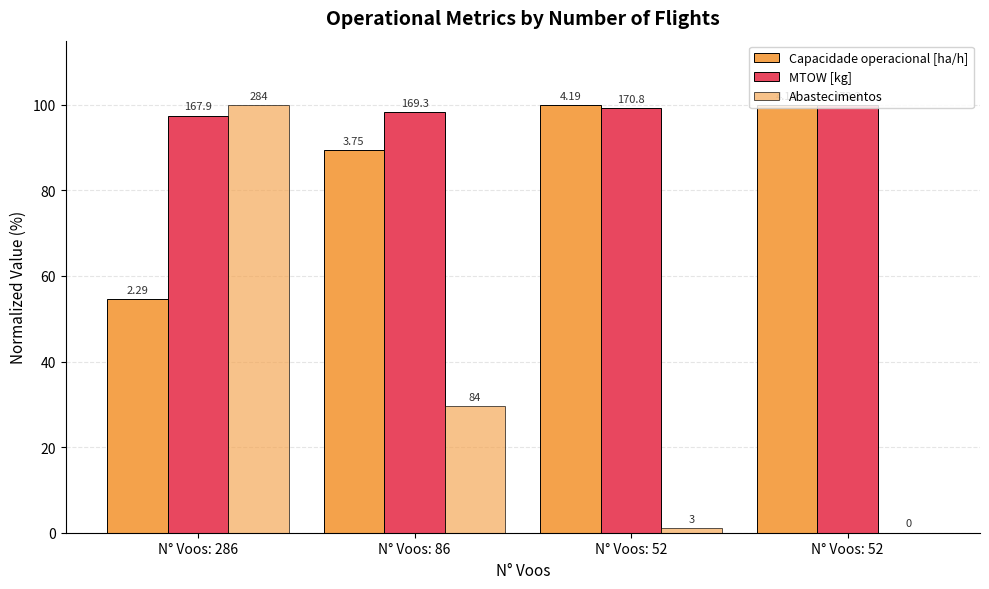

Rank the series by their maximum value, from lowest to highest.

Capacidade operacional [ha/h], MTOW [kg], Abastecimentos